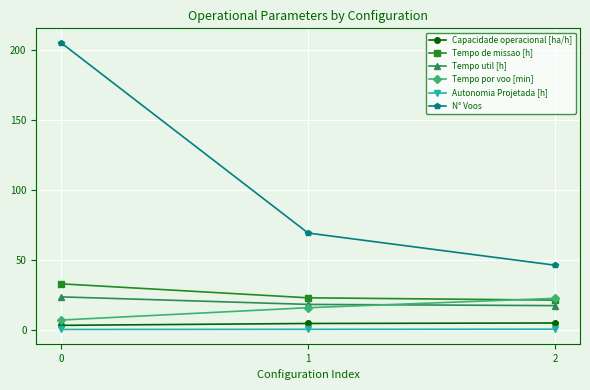

What is the value of the Autonomia Projetada [h] point at the 2nd from the left?

0.2